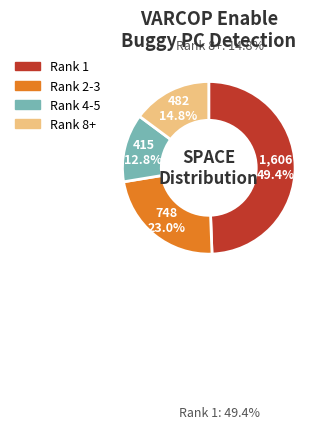

Is there any slice that represents more than half of the pie?

No